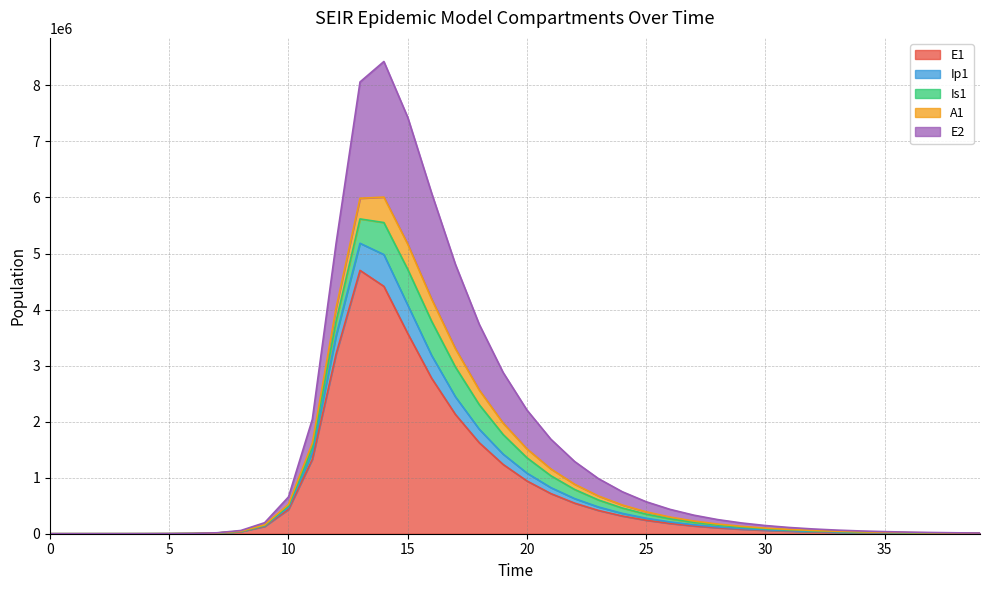

The value of E1 at 20 is 941559.9. True or false?

True